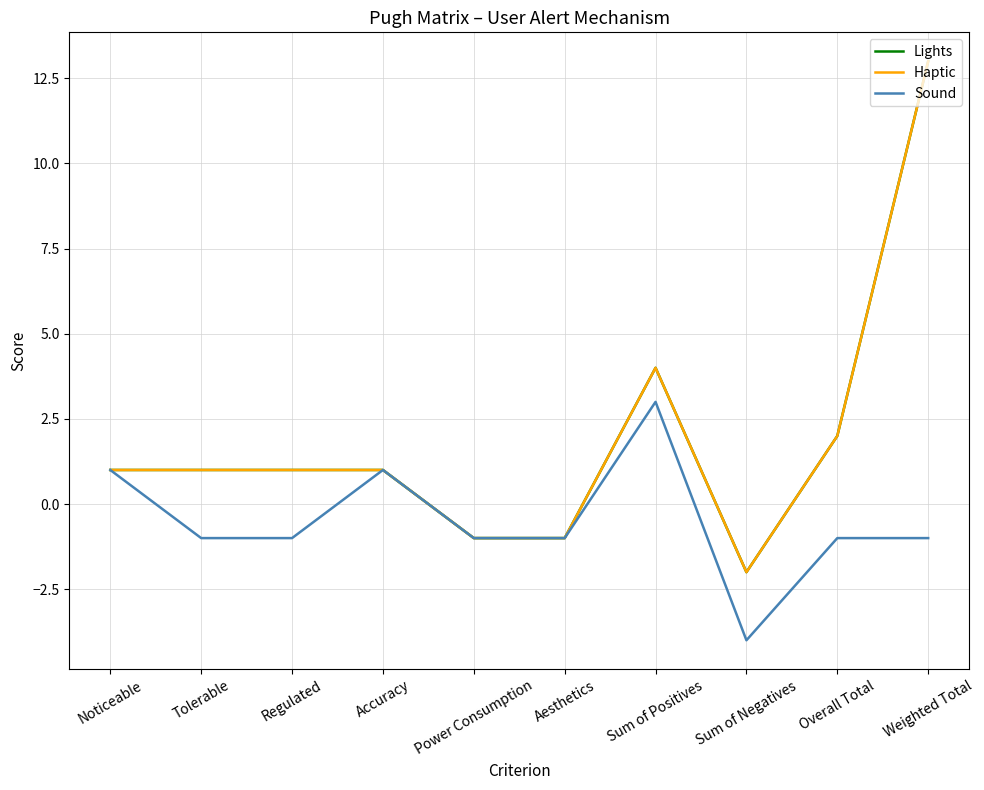

What is the label of the 10th point from the left?

Weighted Total